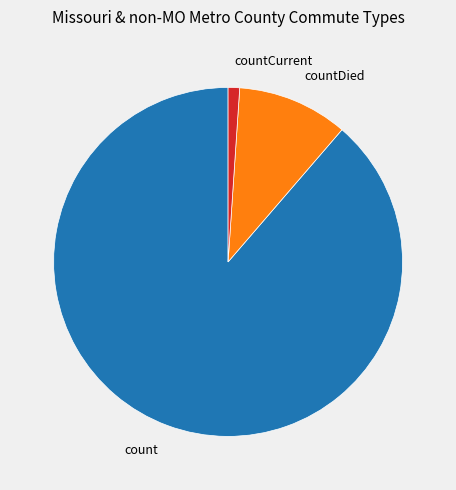

Is there any slice that represents more than half of the pie?

Yes